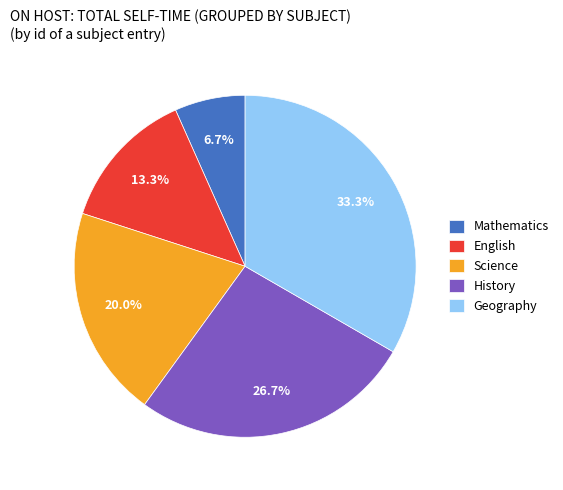

How many segments does this pie chart have?

5